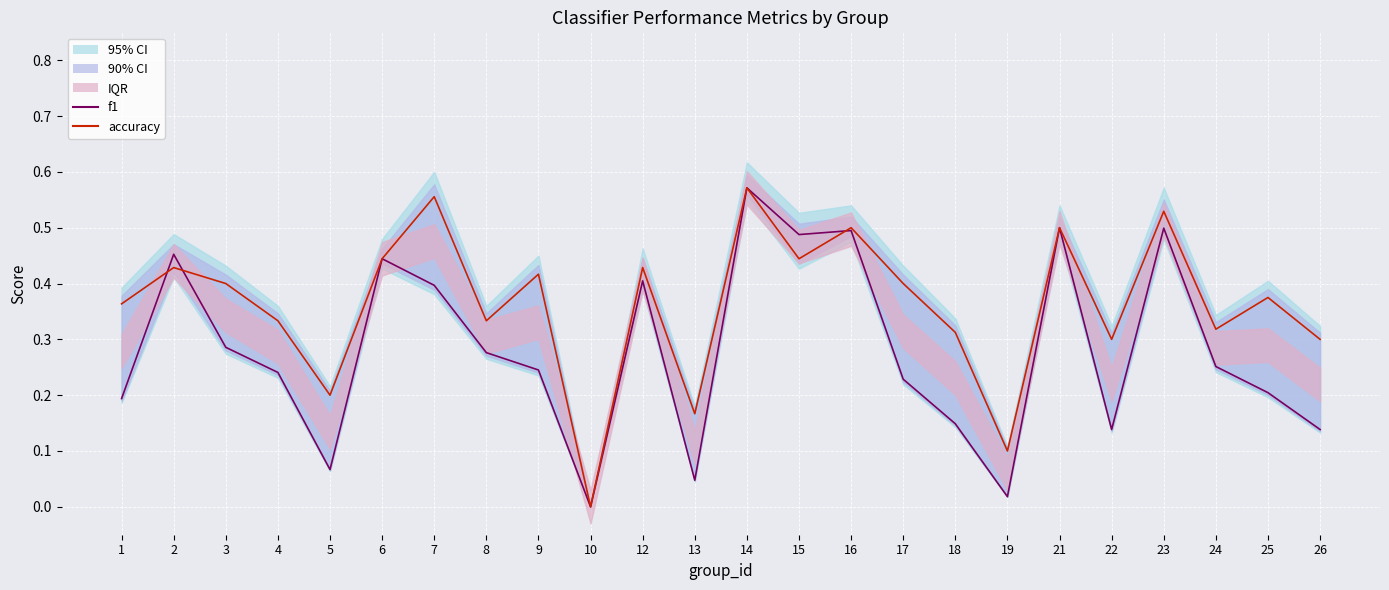

Reading right to left, extract all data points from this chart.

f1 (Median-like): 26=0.1	25=0.2	24=0.3	23=0.5	22=0.1	21=0.5	19=0.0	18=0.1	17=0.2	16=0.5	15=0.5	14=0.6	13=0.0	12=0.4	10=0.0	9=0.2	8=0.3	7=0.4	6=0.4	5=0.1	4=0.2	3=0.3	2=0.5	1=0.2
accuracy (Mean-like): 26=0.3	25=0.4	24=0.3	23=0.5	22=0.3	21=0.5	19=0.1	18=0.3	17=0.4	16=0.5	15=0.4	14=0.6	13=0.2	12=0.4	10=0.0	9=0.4	8=0.3	7=0.6	6=0.4	5=0.2	4=0.3	3=0.4	2=0.4	1=0.4